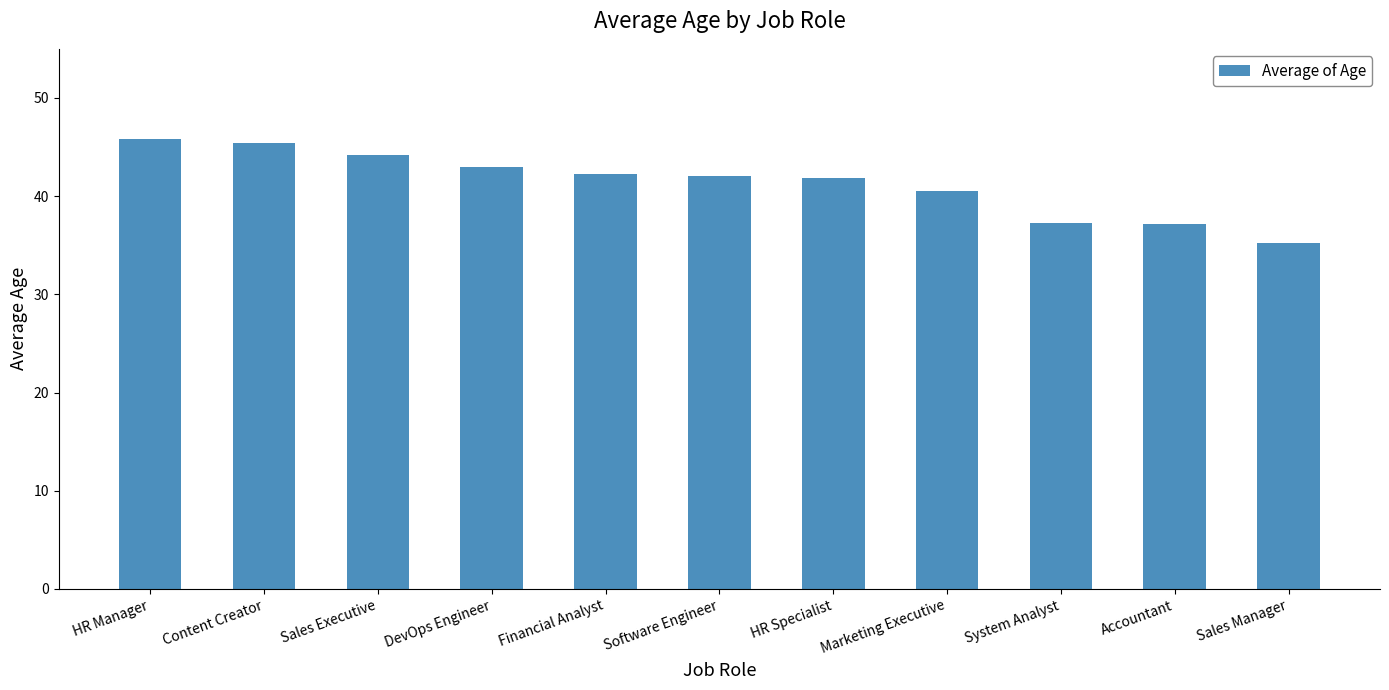

At which label is the value closest to 40?

Marketing Executive